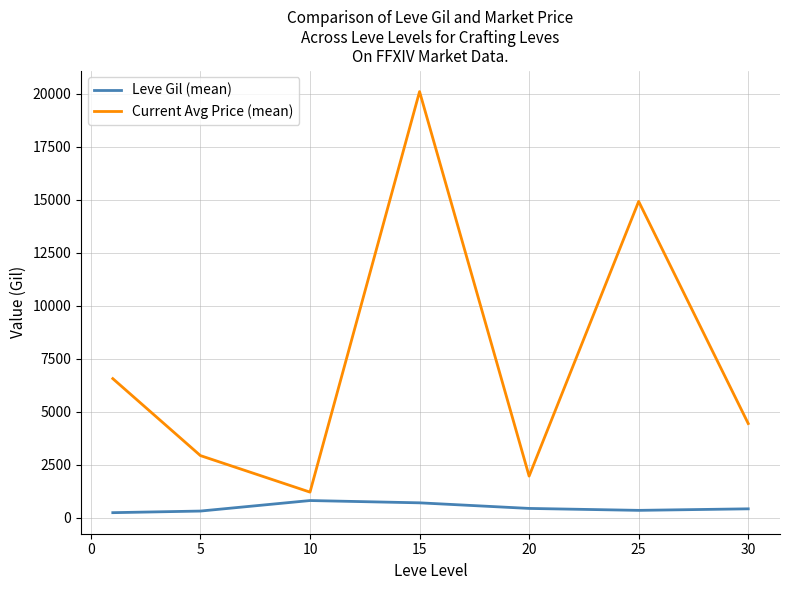

In Current Avg Price (mean), how many points are lower than both neighbors (excluding endpoints)?

2